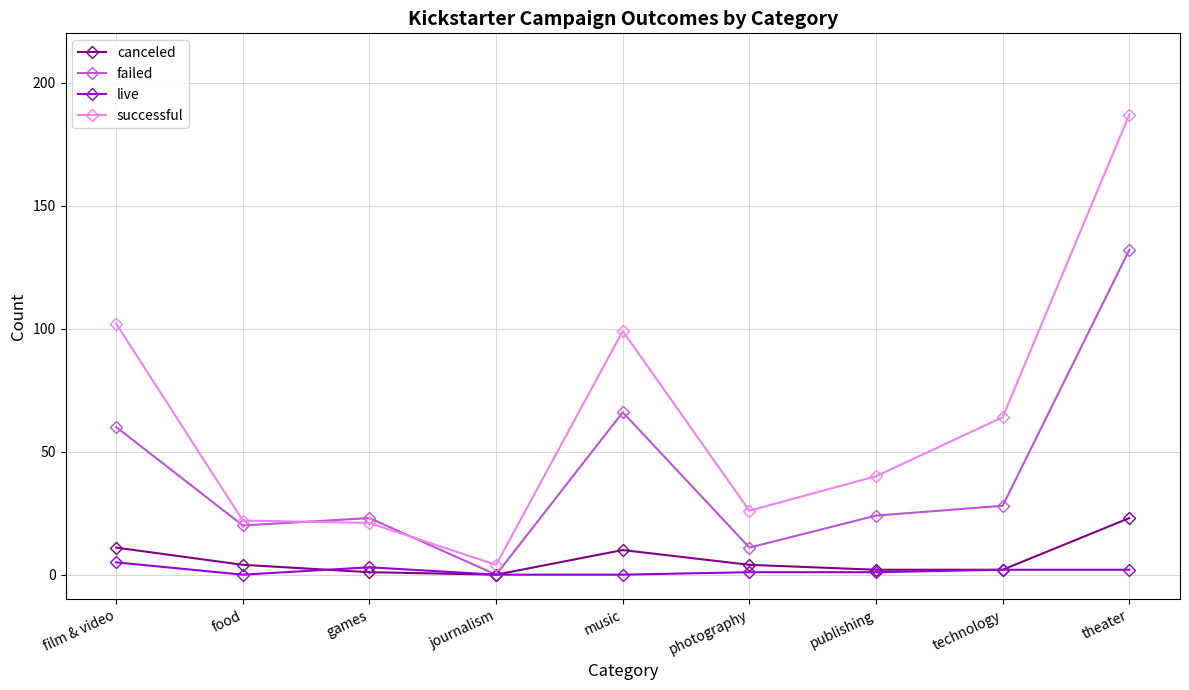

Does the chart display data point markers on the line(s)?

Yes